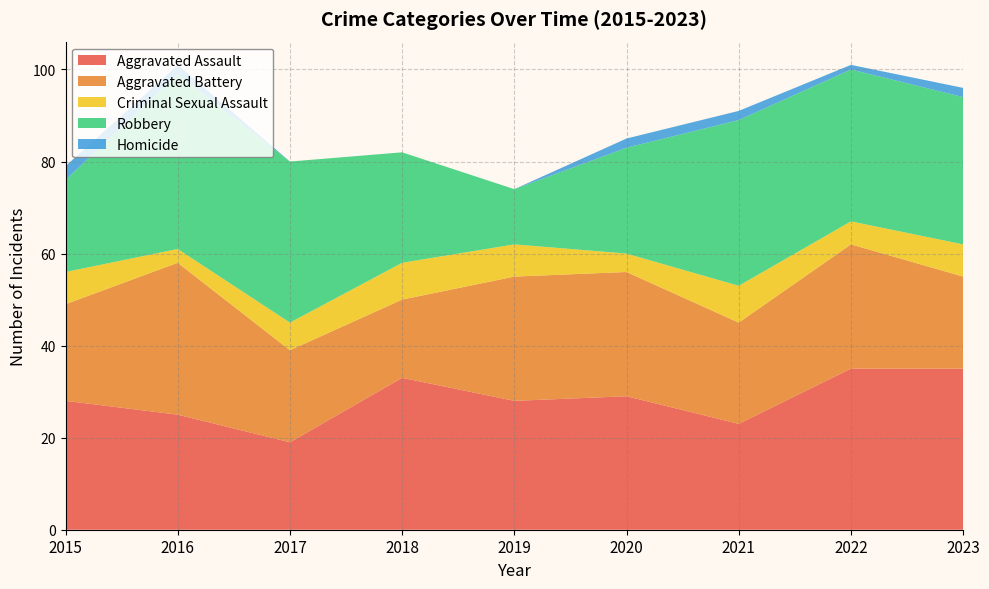

Reading left to right, what are all the values shown in this chart?

Aggravated Assault: 28	25	19	33	28	29	23	35	35
Aggravated Battery: 21	33	20	17	27	27	22	27	20
Criminal Sexual Assault: 7	3	6	8	7	4	8	5	7
Robbery: 20	38	35	24	12	23	36	33	32
Homicide: 3	2	0	0	0	2	2	1	2